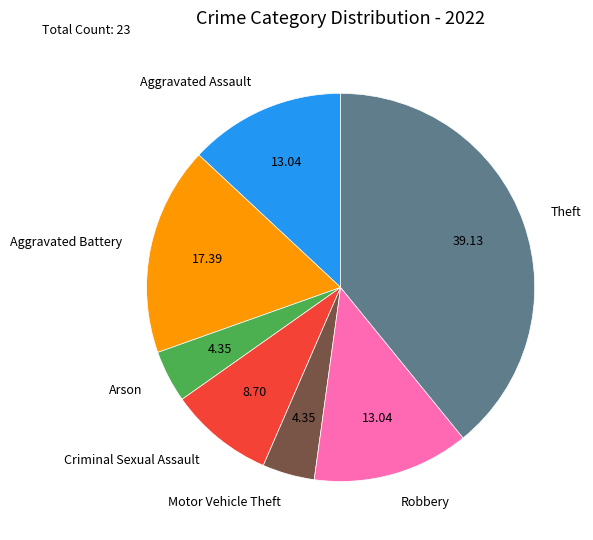

True or false: Aggravated Assault accounts for 4% of the total.

False